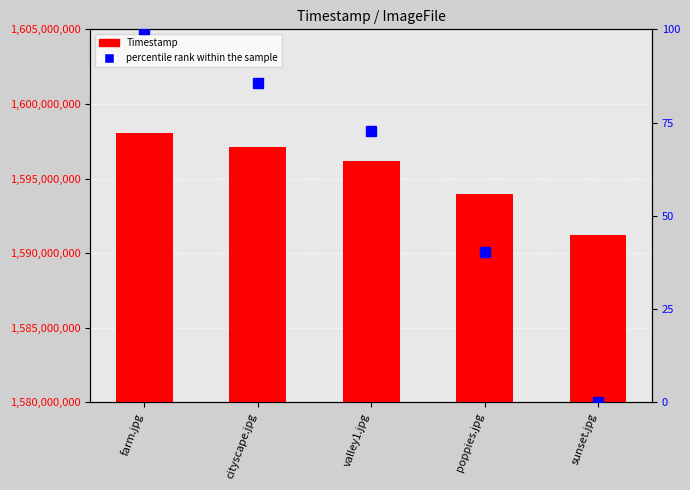

At how many categories does at least one series exceed 1571464395?

5